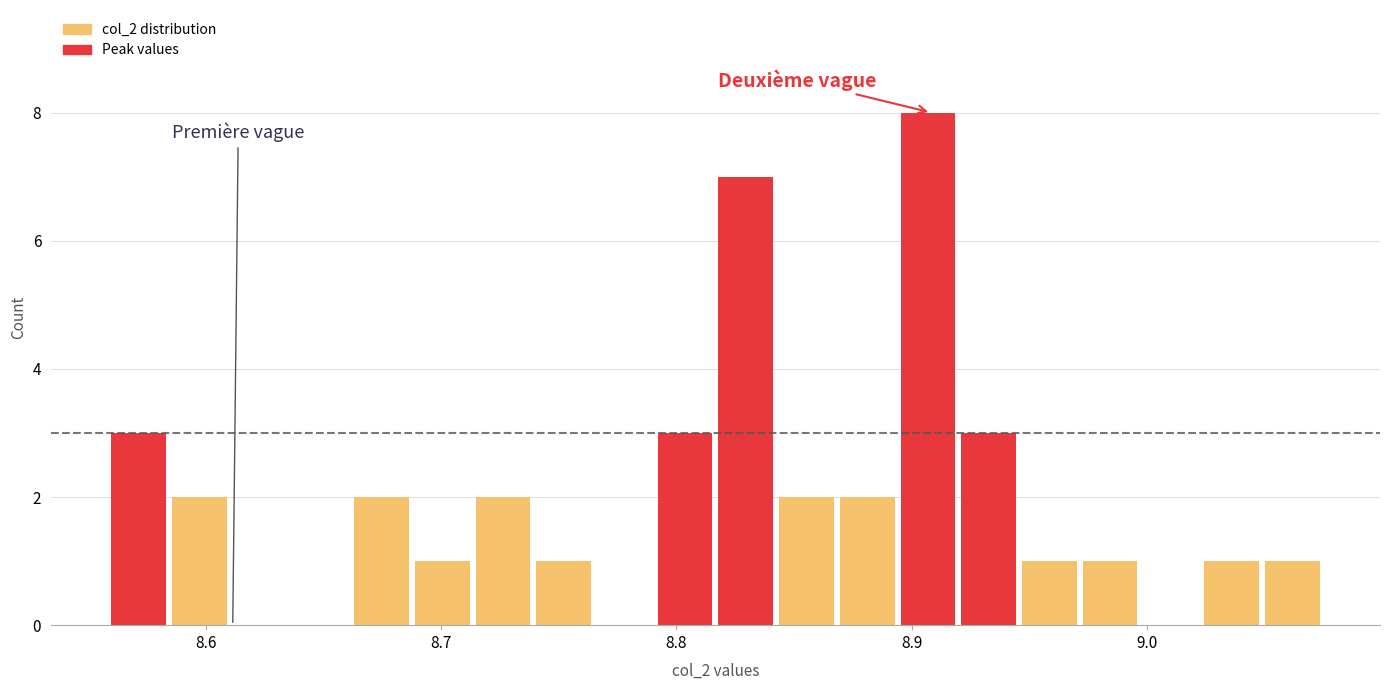

Read against the x-axis, roughly where is the centre of the tallest bar?

8.91